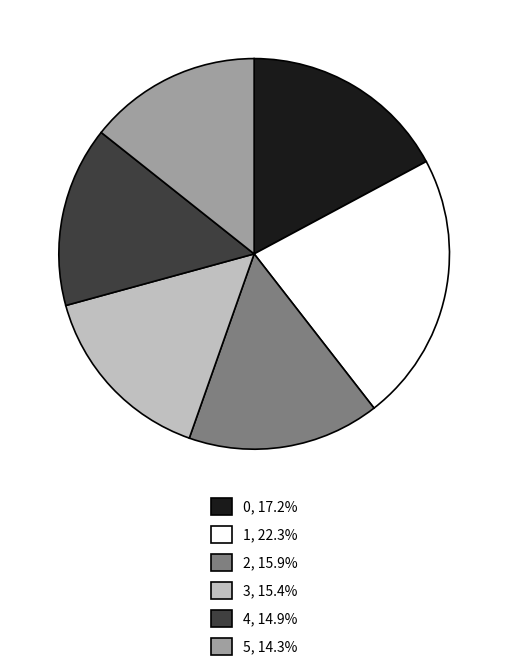

Count the number of slices in the pie.

6